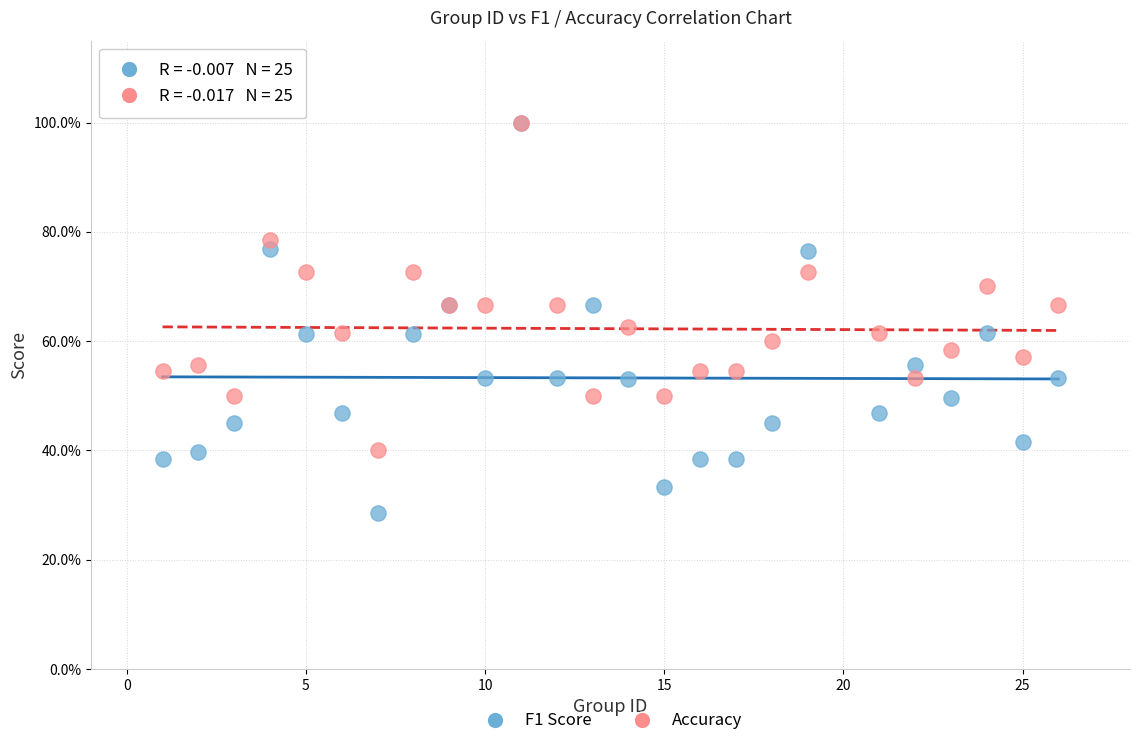

What are all the series names shown in the legend?

F1 Score, Accuracy